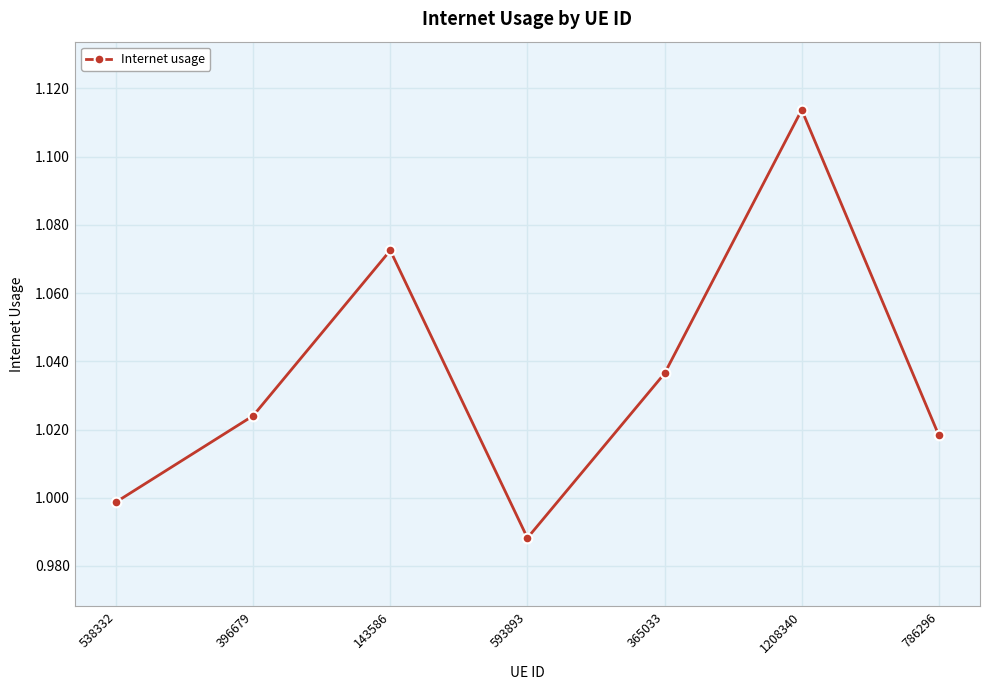

Between 538332 and 365033, which is larger?

365033